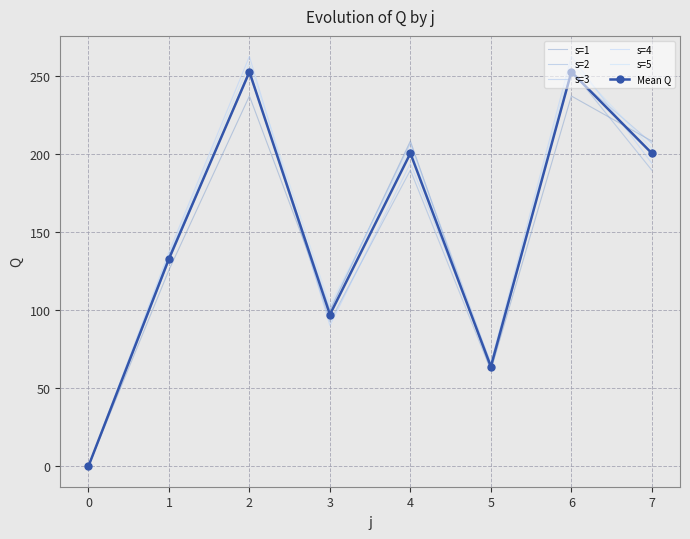

What are all the series names shown in the legend?

s=1, s=2, s=3, s=4, s=5, Mean Q